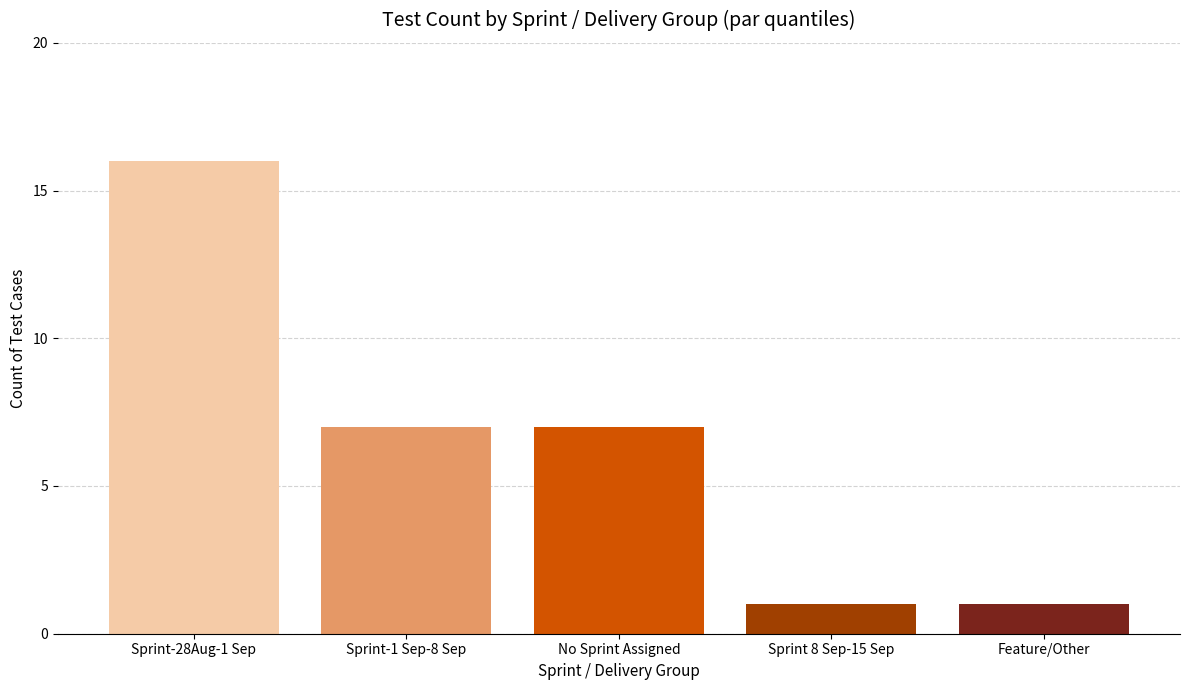

Reading left to right, what are all the values shown in this chart?

Sprint-28Aug-1 Sep=16	Sprint-1 Sep-8 Sep=7	No Sprint Assigned=7	Sprint 8 Sep-15 Sep=1	Feature/Other=1